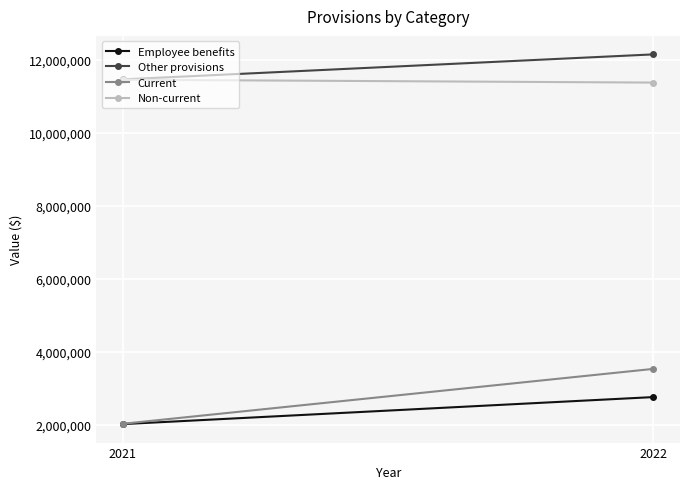

At how many categories does at least one series exceed 2727134?

2